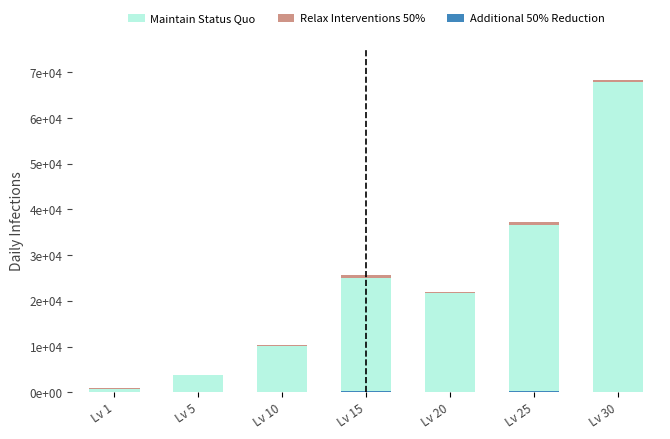

Are the bars grouped side by side (vs. stacked)?

No